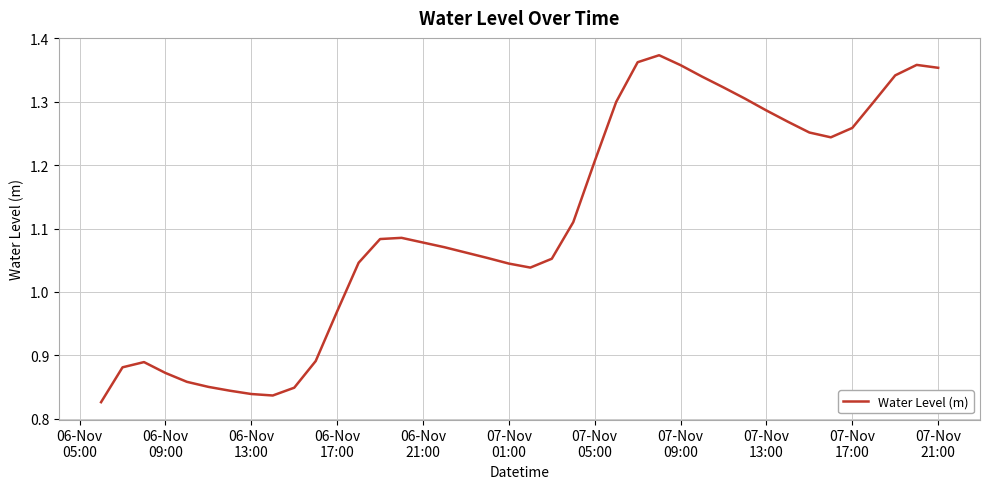

Is this an area chart (filled region under the line)?

No